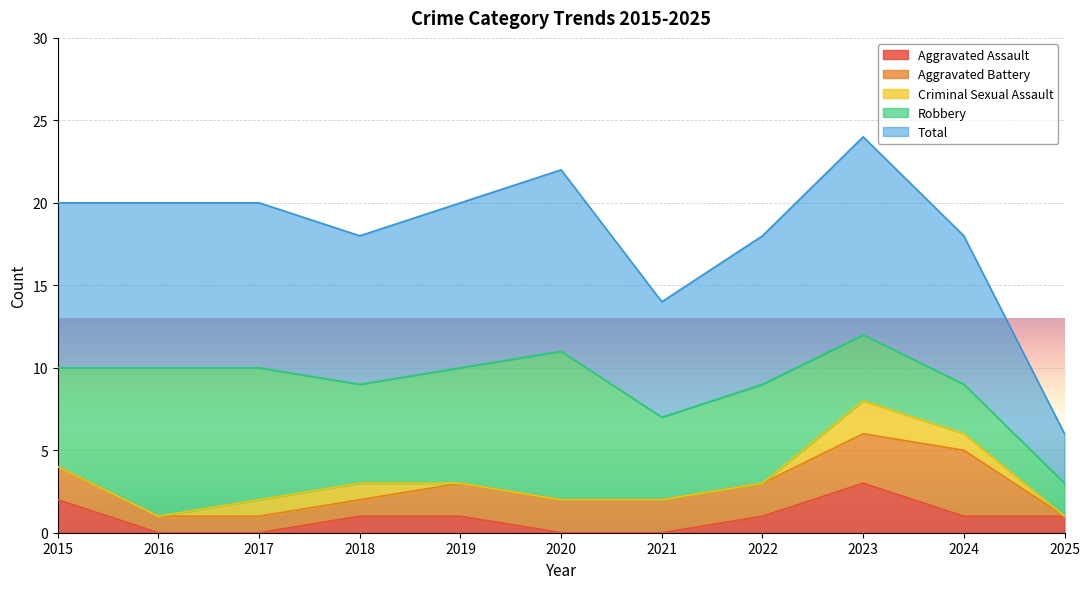

Reading left to right, extract all data points from this chart.

Aggravated Assault: 2	0	0	1	1	0	0	1	3	1	1
Aggravated Battery: 2	1	1	1	2	2	2	2	3	4	0
Criminal Sexual Assault: 0	0	1	1	0	0	0	0	2	1	0
Robbery: 6	9	8	6	7	9	5	6	4	3	2
Total: 10	10	10	9	10	11	7	9	12	9	3